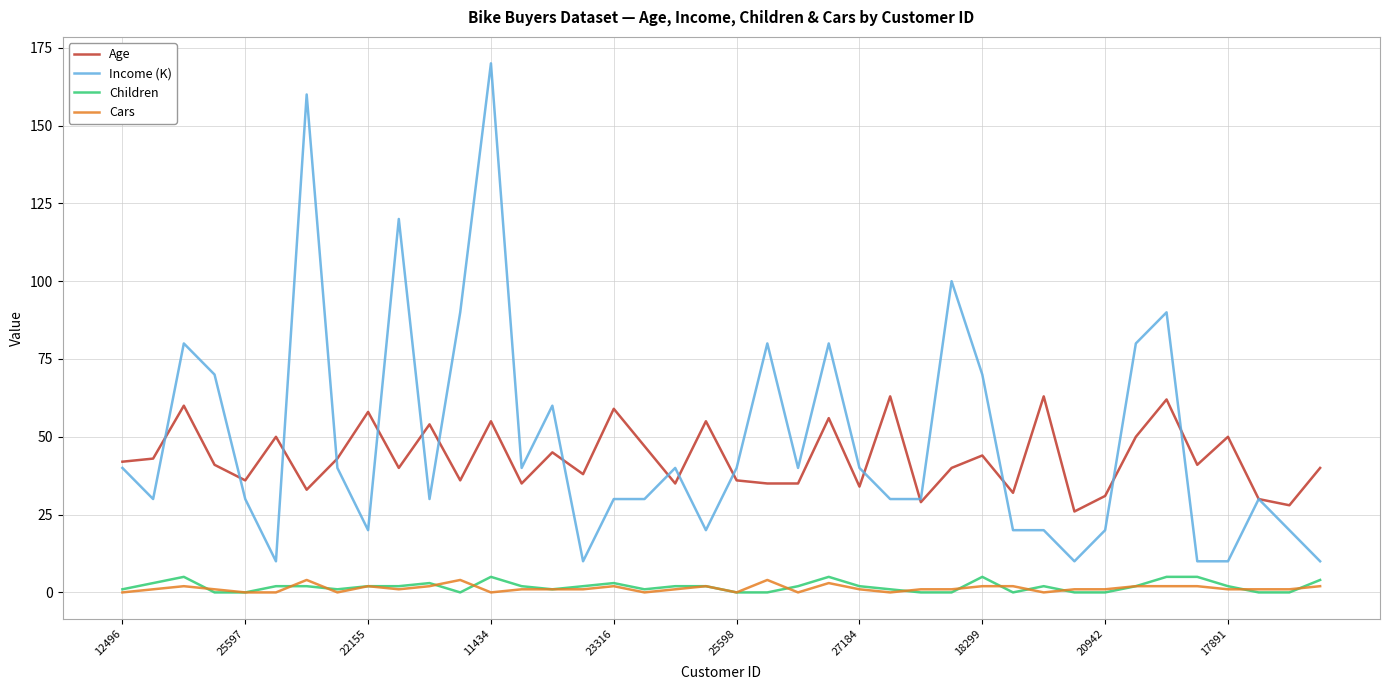

How many lines are shown in the chart?

4